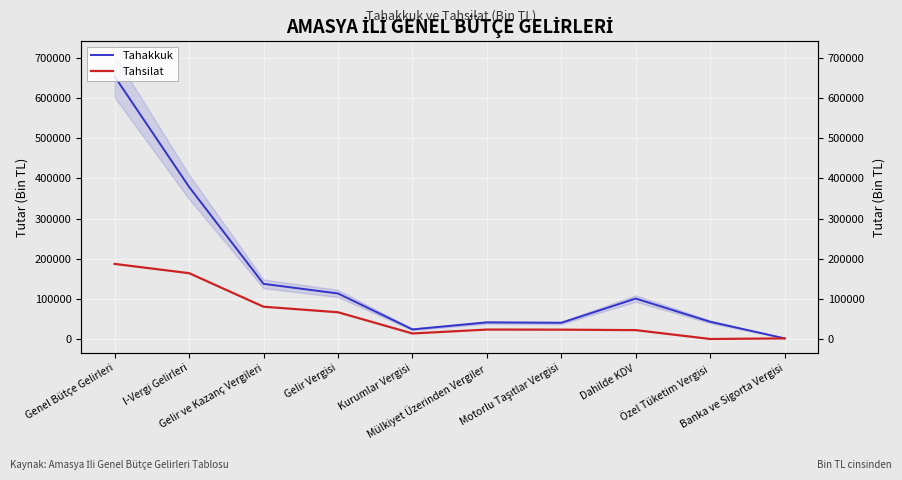

The value of Tahsilat at Dahilde KDV is 36920. True or false?

False